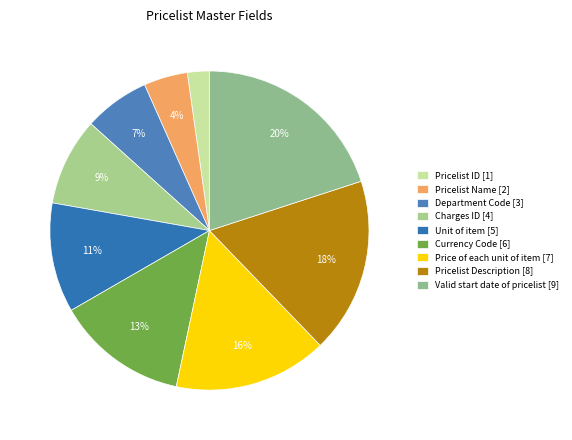

How many slices are in this pie chart?

9